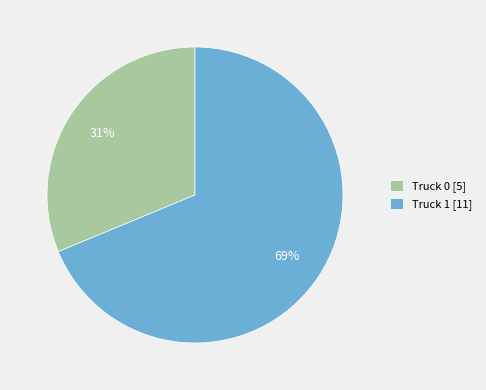

Which slice is the smallest?

Truck 0